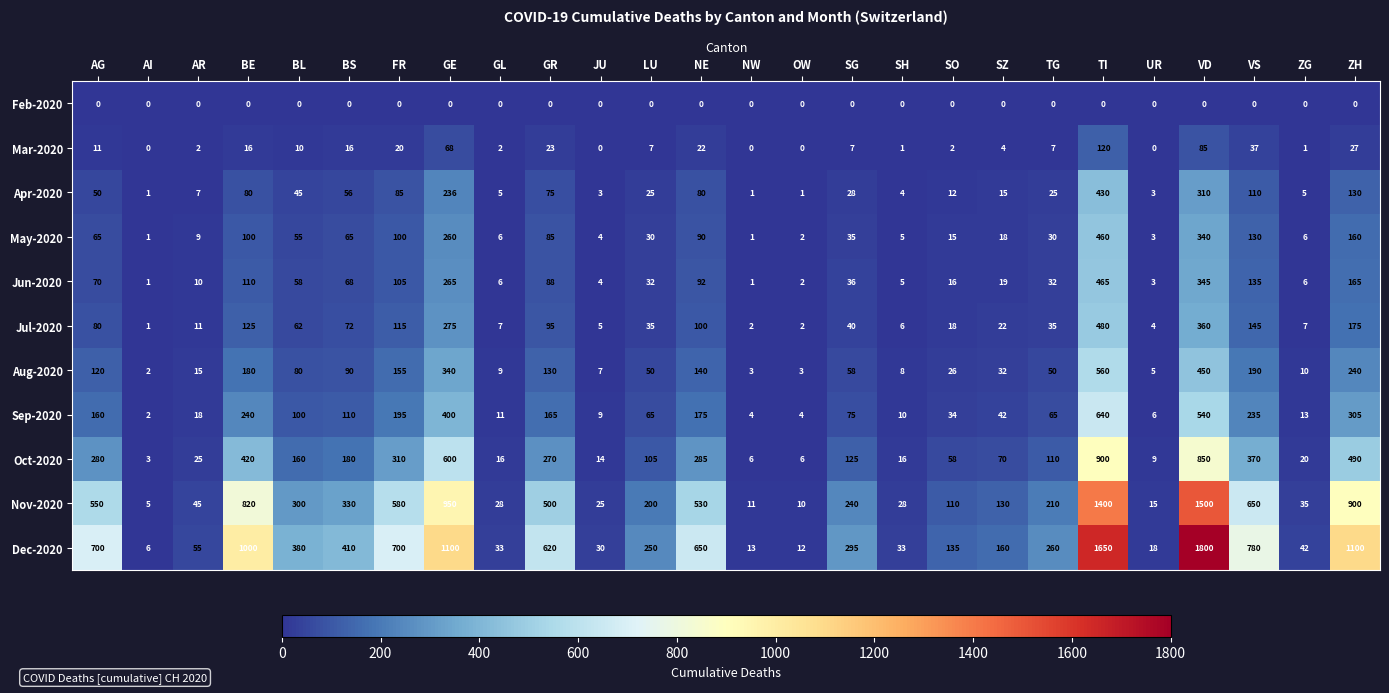

Which series has the largest total across all categories?

Dec-2020